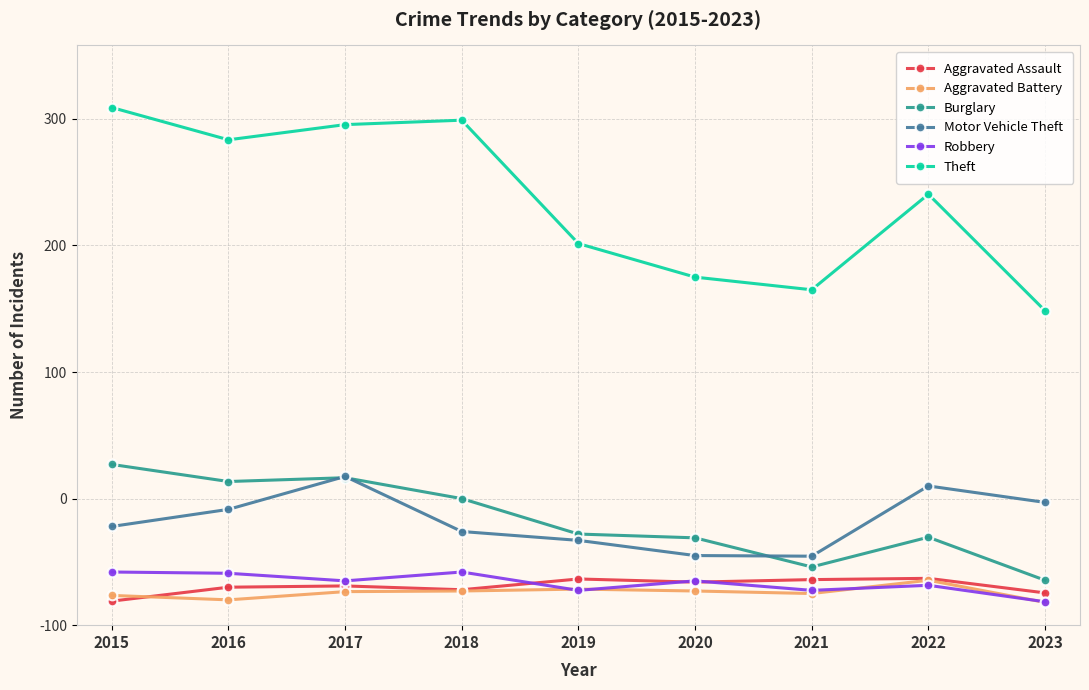

Count the number of data series in this chart.

6